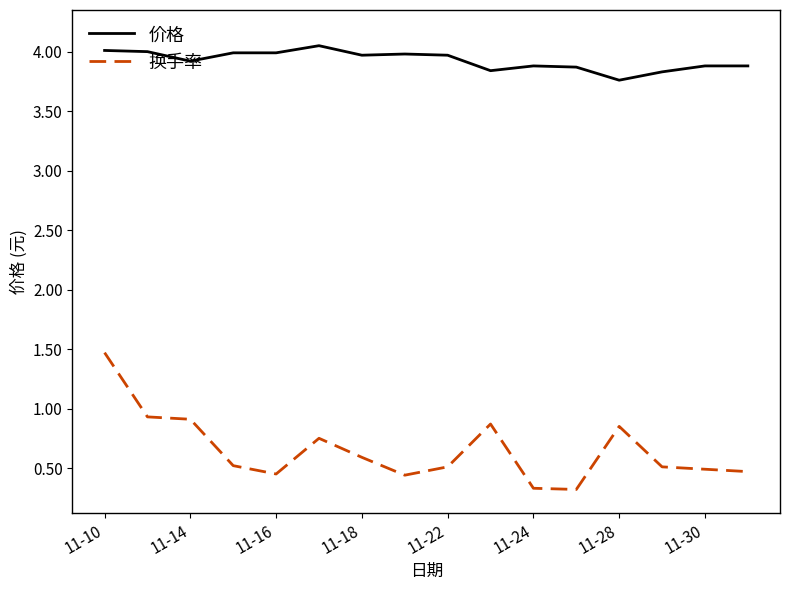

Which series has the largest range (max minus min)?

换手率